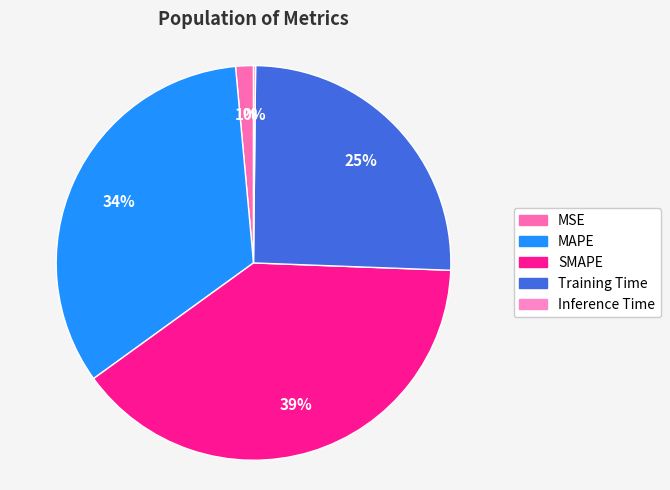

Between SMAPE and Inference Time, which is larger?

SMAPE